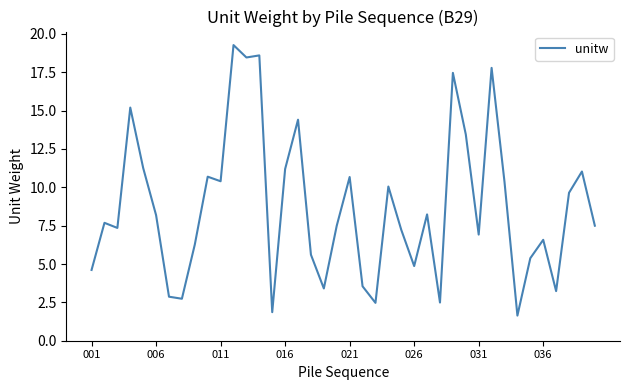

How many lines are shown in the chart?

1